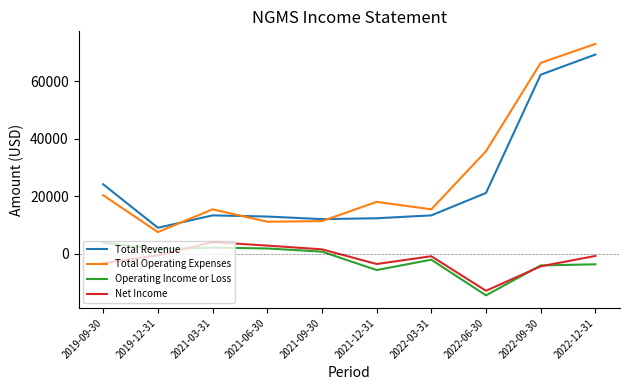

What is the smallest value displayed?

-14500